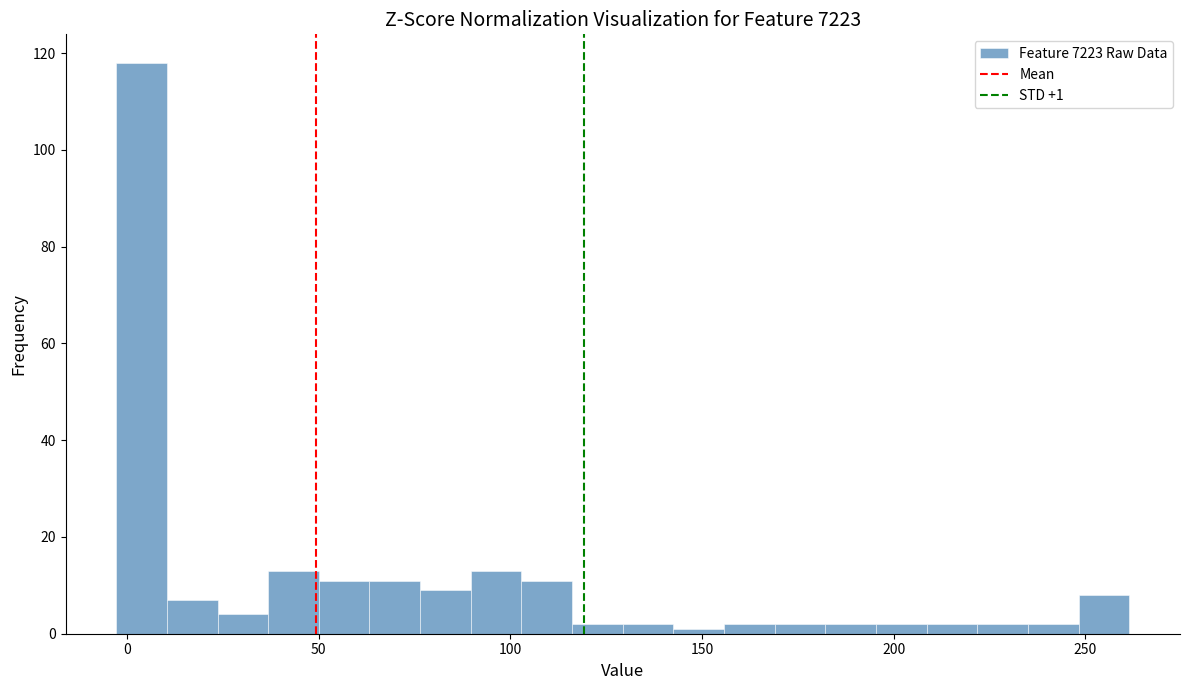

Read against the x-axis, roughly where is the centre of the tallest bar?

5